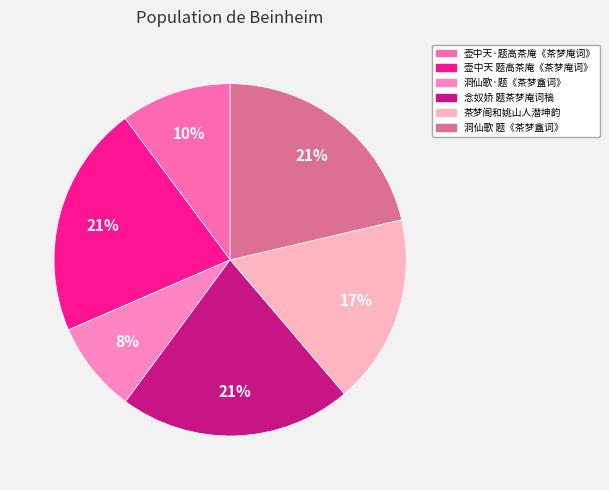

What percentage is NOT represented by 念奴娇 题茶梦庵词稿?

78.7%